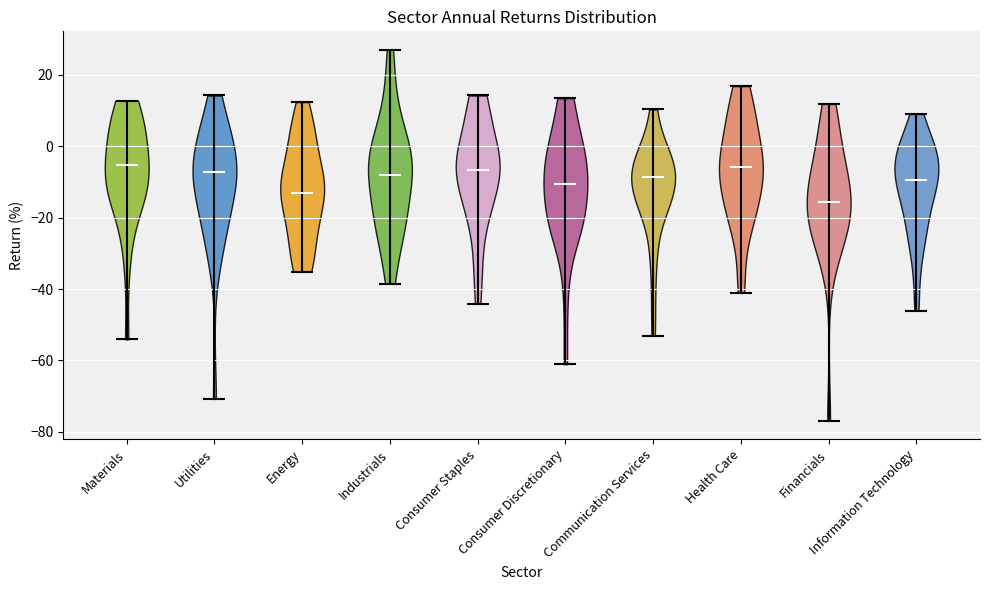

Reading left to right, read every violin against the y-axis: where its median line is, and the lowest and highest points it reaches. The values are not printed on the chart, so give them approximately, as read against the axis.

Materials: median line -6, lowest point -54, highest point 12
Utilities: median line -8, lowest point -70, highest point 14
Energy: median line -12, lowest point -36, highest point 12
Industrials: median line -8, lowest point -38, highest point 26
Consumer Staples: median line -6, lowest point -44, highest point 14
Consumer Discretionary: median line -10, lowest point -62, highest point 14
Communication Services: median line -8, lowest point -54, highest point 10
Health Care: median line -6, lowest point -40, highest point 16
Financials: median line -16, lowest point -76, highest point 12
Information Technology: median line -10, lowest point -46, highest point 10